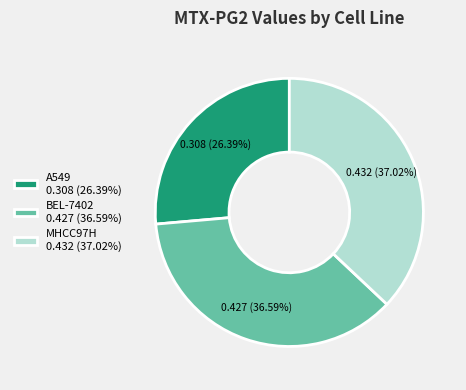

True or false: A549 accounts for 20% of the total.

False